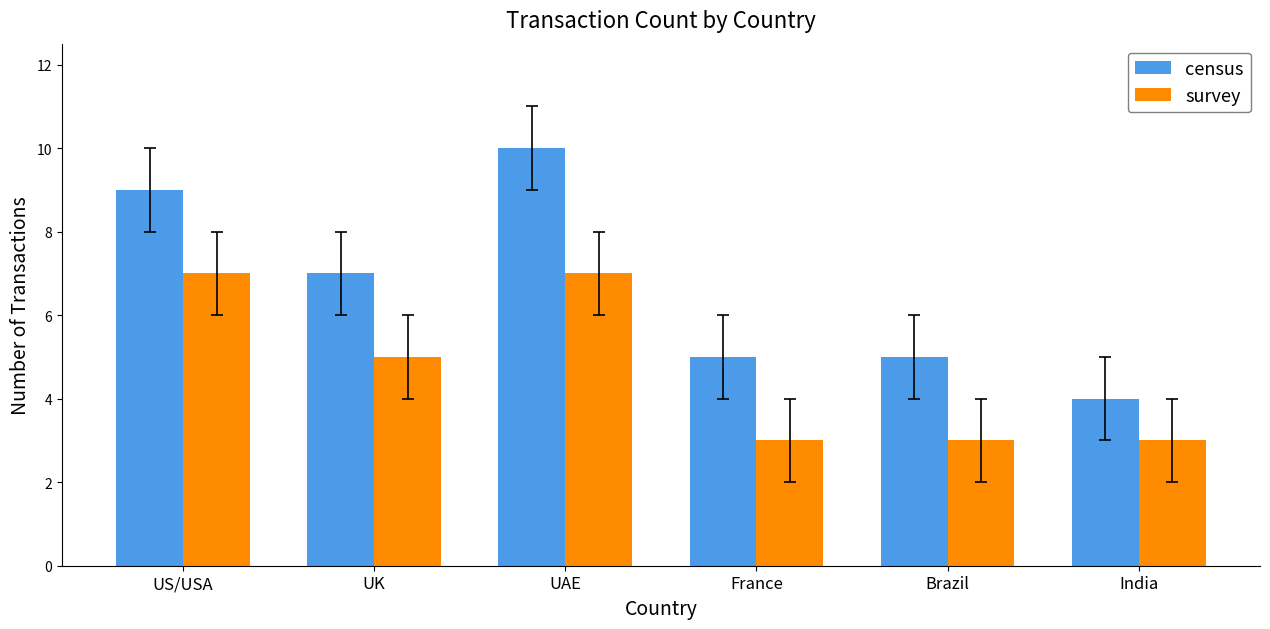

What is the smallest value displayed?

3